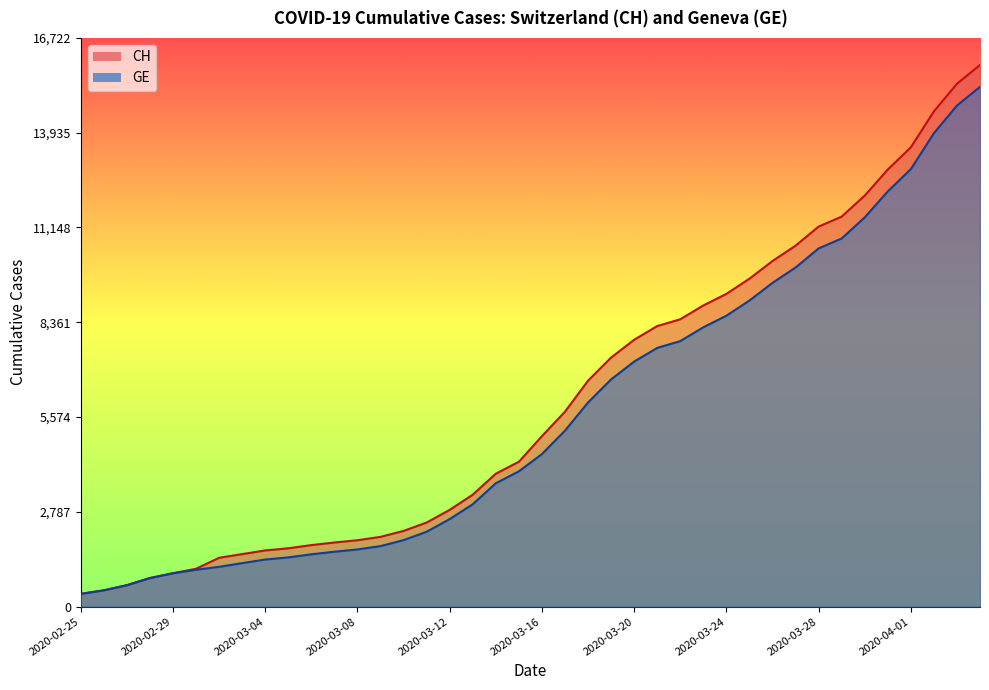

The CH series shows 4259 at 2020-03-15. True or false?

True